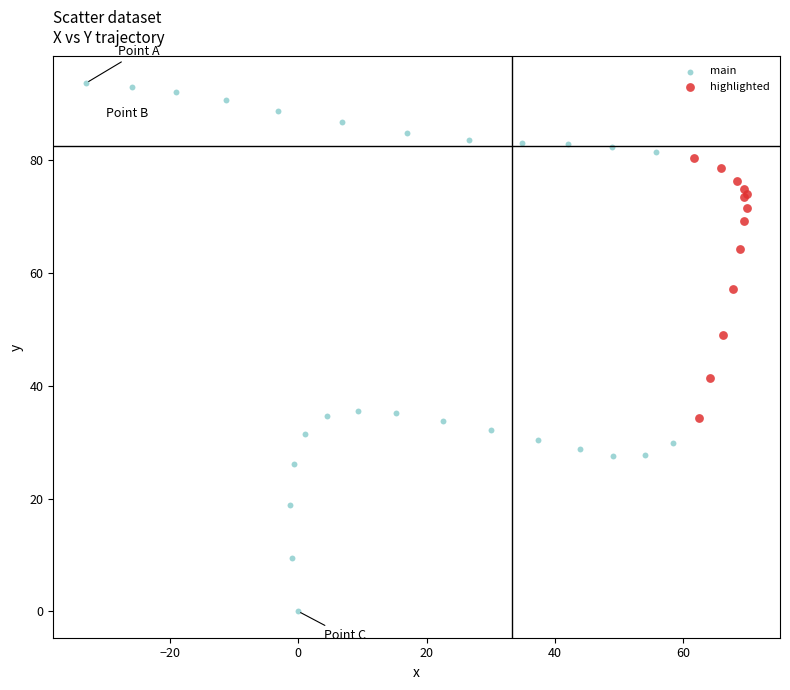

Which series reaches the maximum Y coordinate?

main